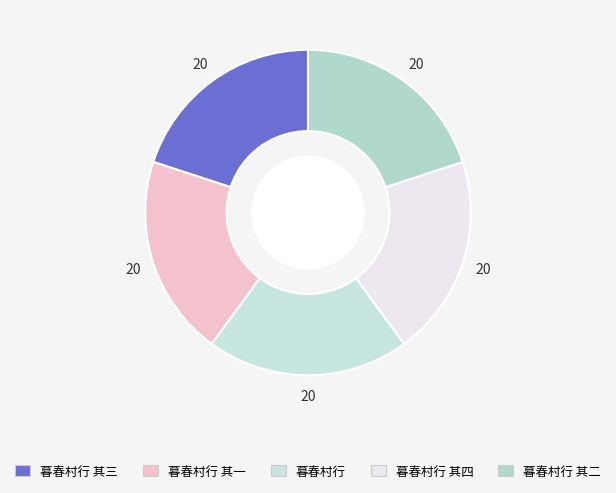

The 暮春村行 其二 slice represents 20% of the pie. True or false?

True